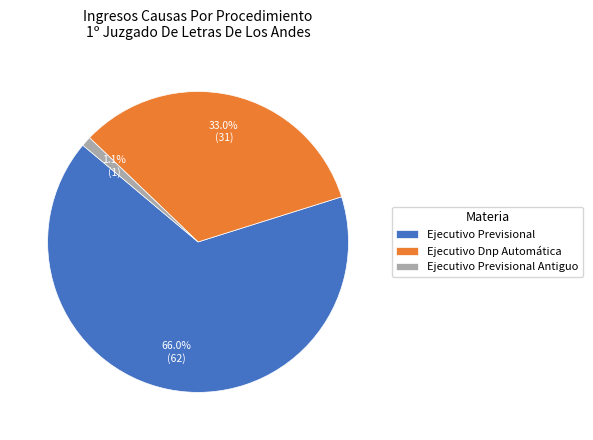

To the nearest percent, what is the difference between the Ejecutivo Dnp Automática and Ejecutivo Previsional slice percentages?

33%